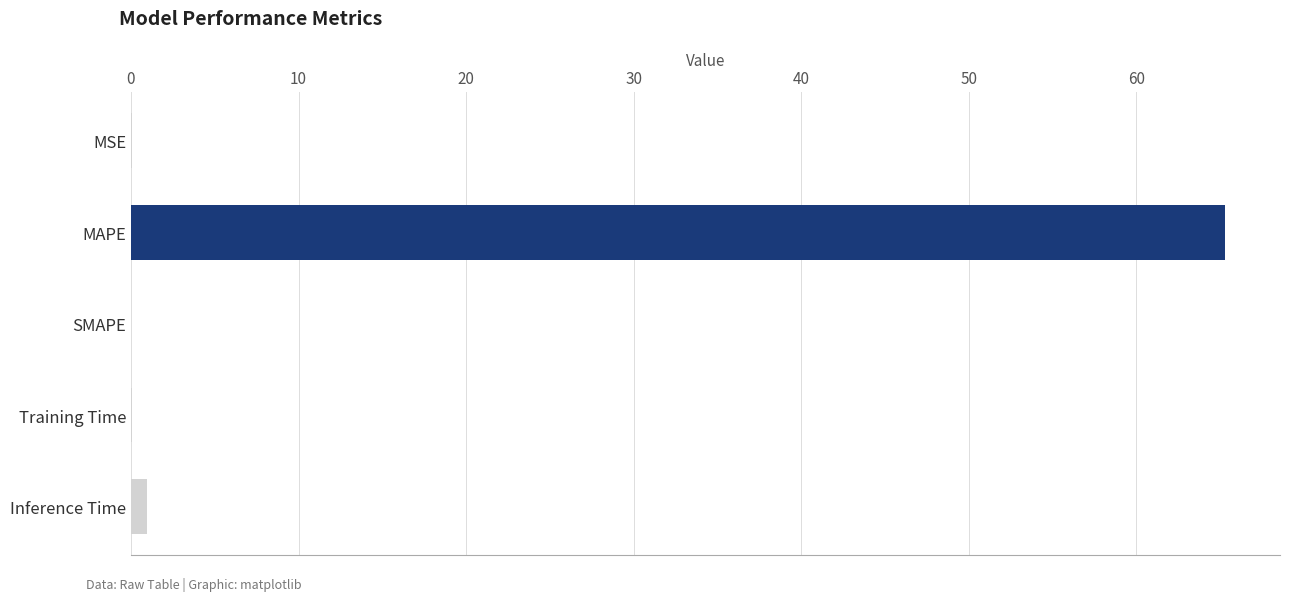

Which has a higher value, Training Time or MAPE?

MAPE